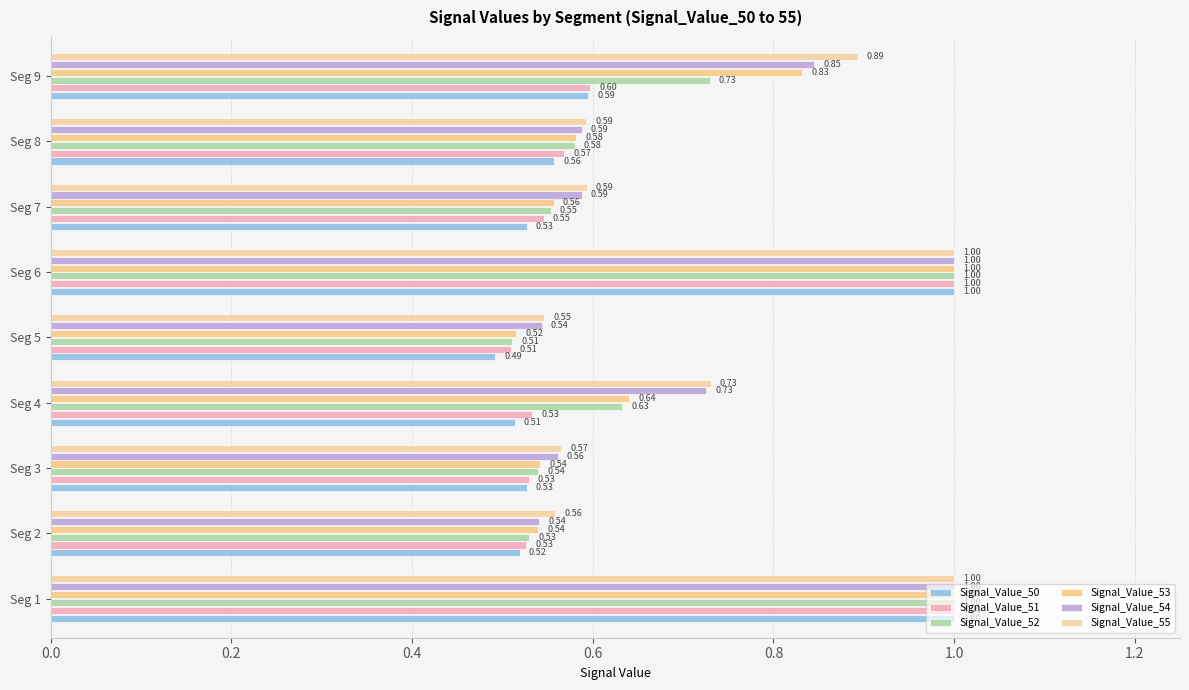

Reading left to right, list all the values displayed in this chart.

Signal_Value_50: 1.0	0.5	0.5	0.5	0.5	1.0	0.5	0.6	0.6
Signal_Value_51: 1.0	0.5	0.5	0.5	0.5	1.0	0.5	0.6	0.6
Signal_Value_52: 1.0	0.5	0.5	0.6	0.5	1.0	0.6	0.6	0.7
Signal_Value_53: 1.0	0.5	0.5	0.6	0.5	1.0	0.6	0.6	0.8
Signal_Value_54: 1.0	0.5	0.6	0.7	0.5	1.0	0.6	0.6	0.8
Signal_Value_55: 1.0	0.6	0.6	0.7	0.5	1.0	0.6	0.6	0.9